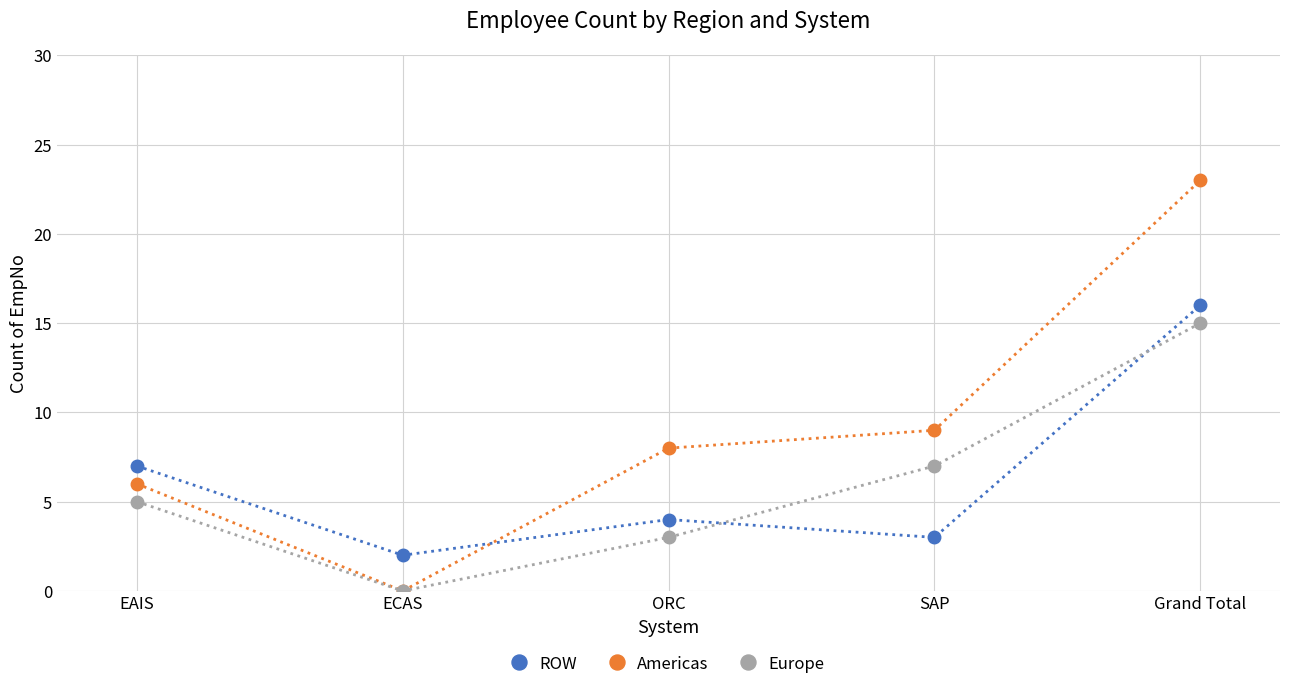

Reading left to right, list all the values displayed in this chart.

ROW: 7	2	4	3	16
Americas: 6	0	8	9	23
Europe: 5	0	3	7	15